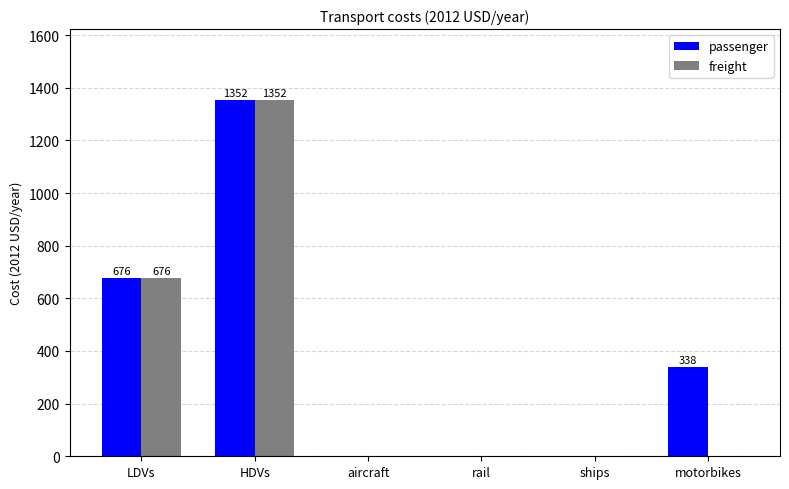

Is it true that passenger equals 0.0 at aircraft?

True